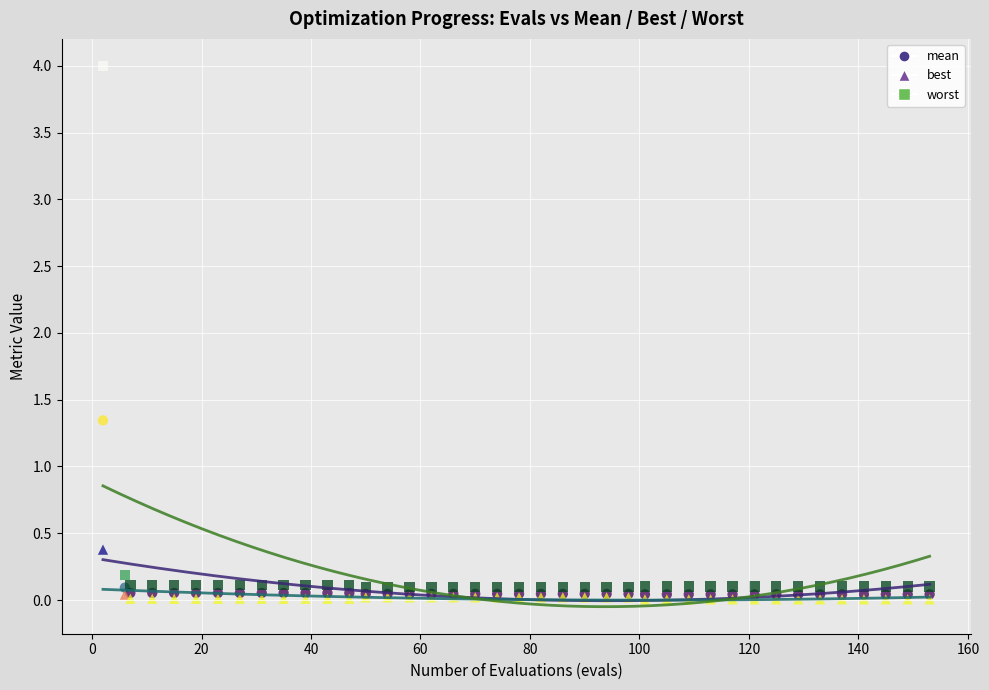

What are all the series names shown in the legend?

mean, best, worst